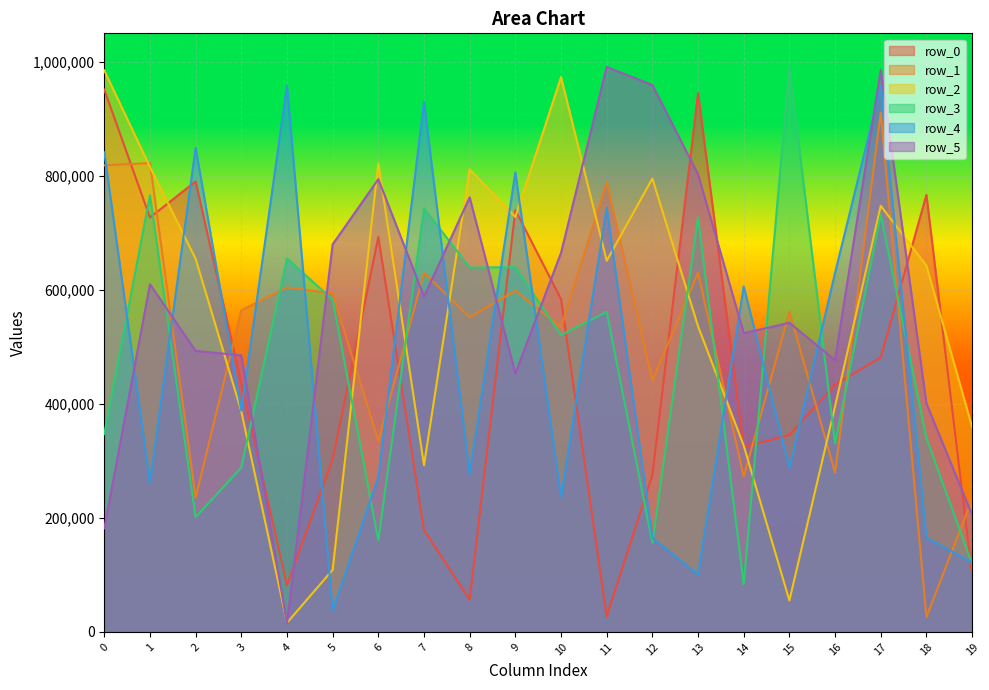

How many times do row_3 and row_2 cross each other?

8